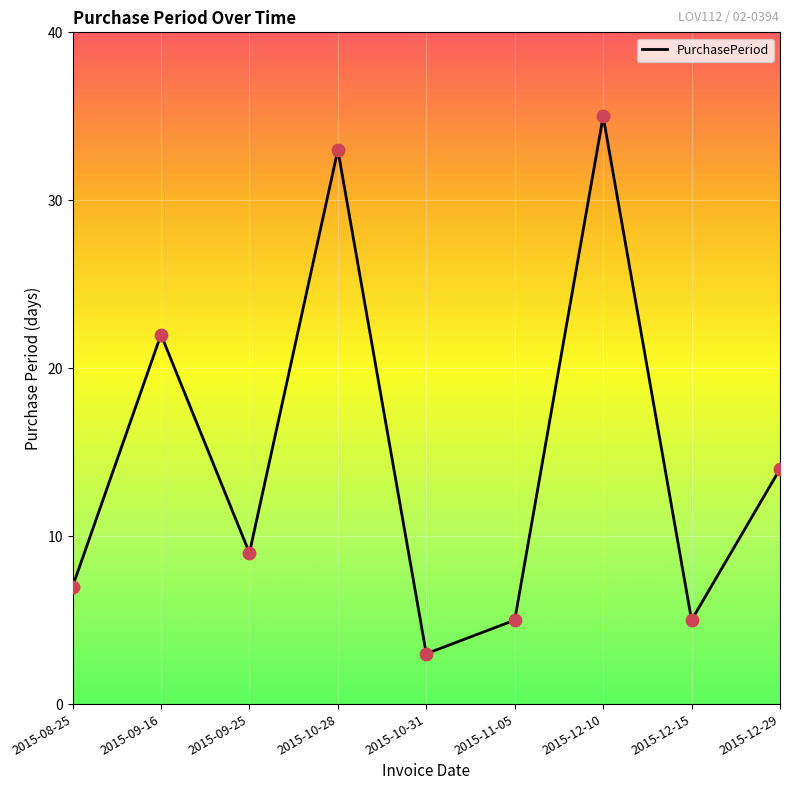

What is the change in value from 2015-12-10 to 2015-12-15?

-30